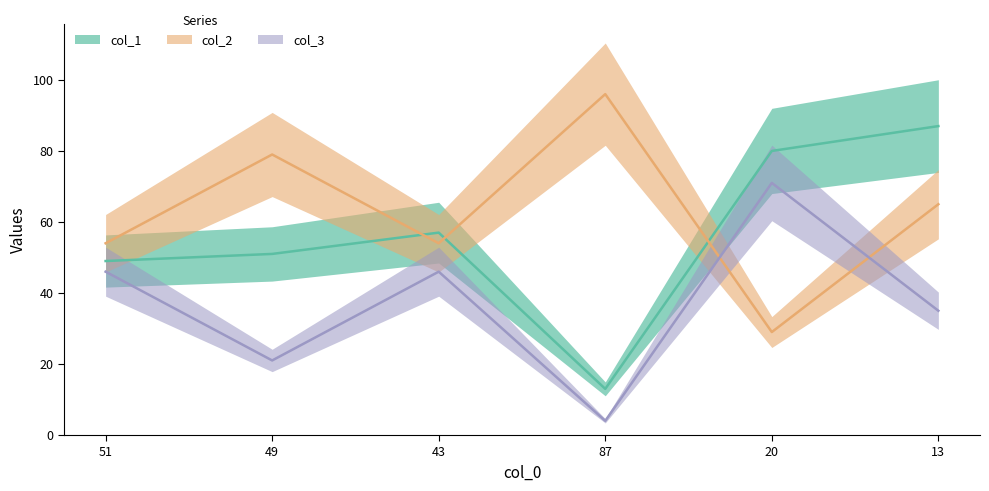

At which label is col_3 closest to 37?

13